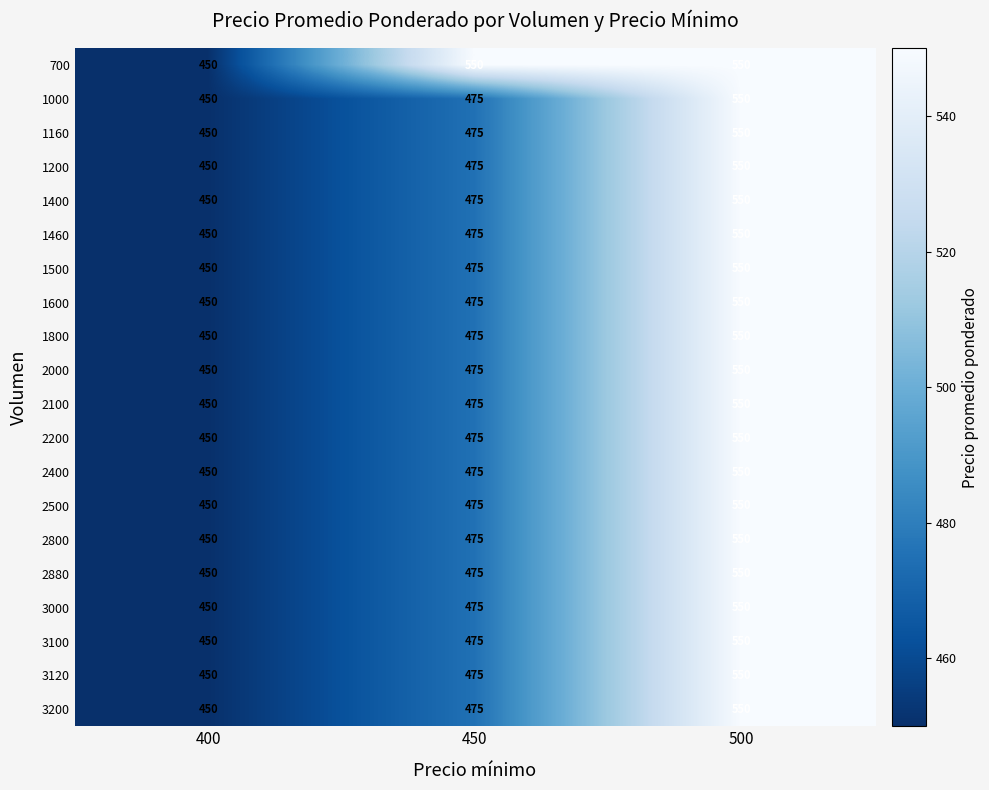

Rank the categories by 2200 value from highest to lowest.

500, 450, 400